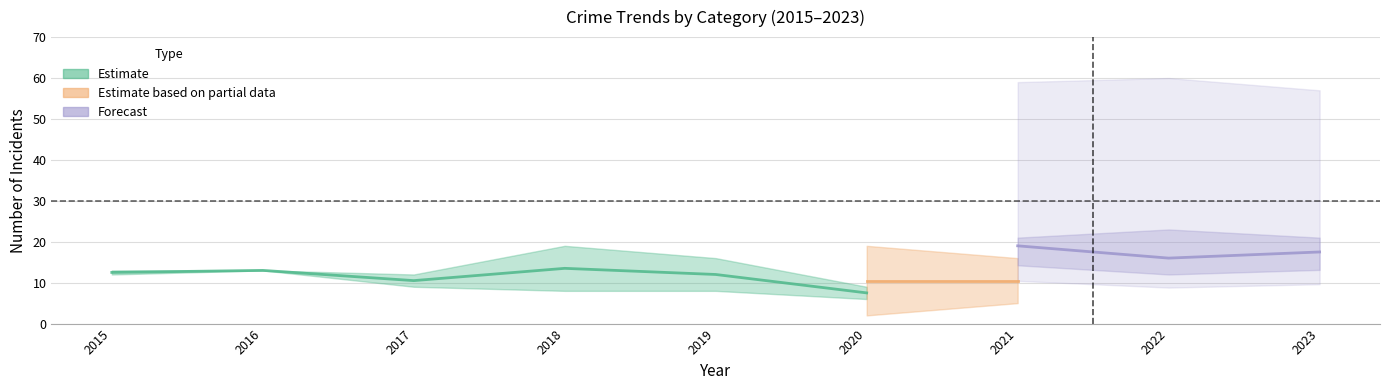

True or false: Aggravated Battery has more than 1 points higher than both neighbors.

False